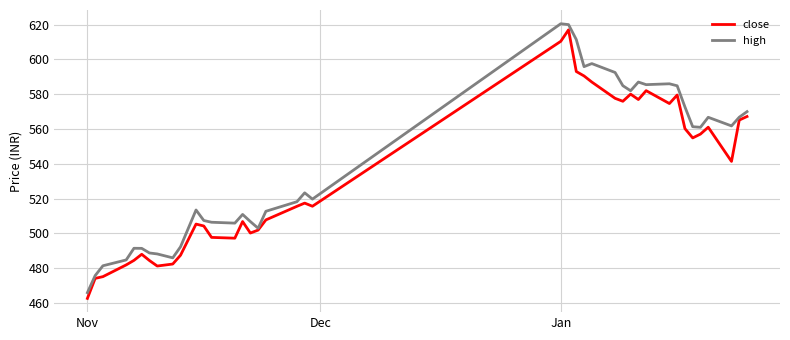

What is the lowest value of the high series?

466.0